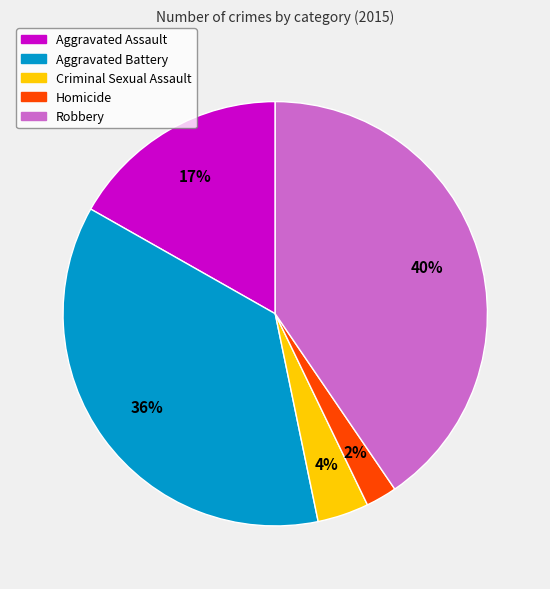

Combined, do Criminal Sexual Assault and Robbery account for over 50%?

No